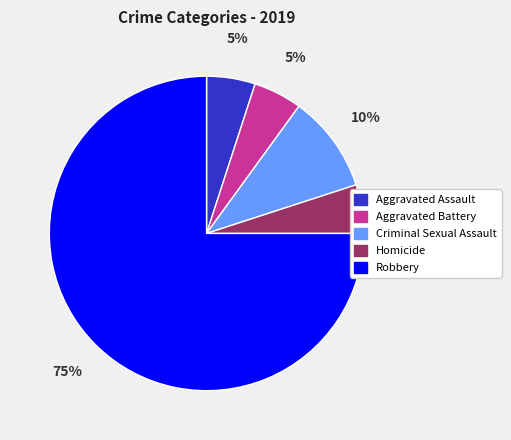

What is the ratio of the value at Aggravated Battery to the value at Criminal Sexual Assault?

0.5